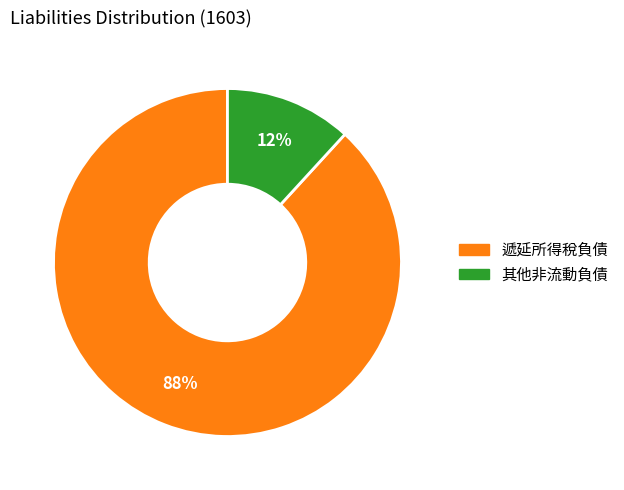

To the nearest percent, what is the difference between the largest and smallest slice percentages?

76%